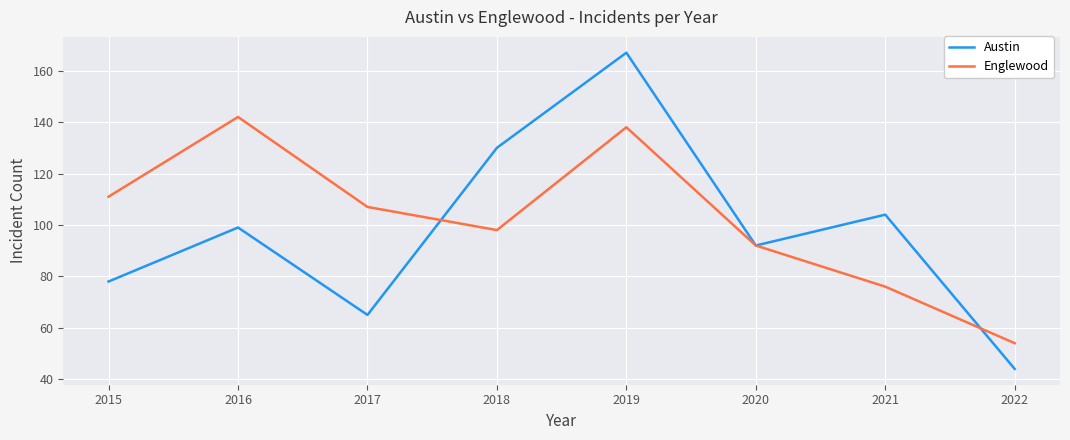

At which category is the sum across all series the highest?

2019